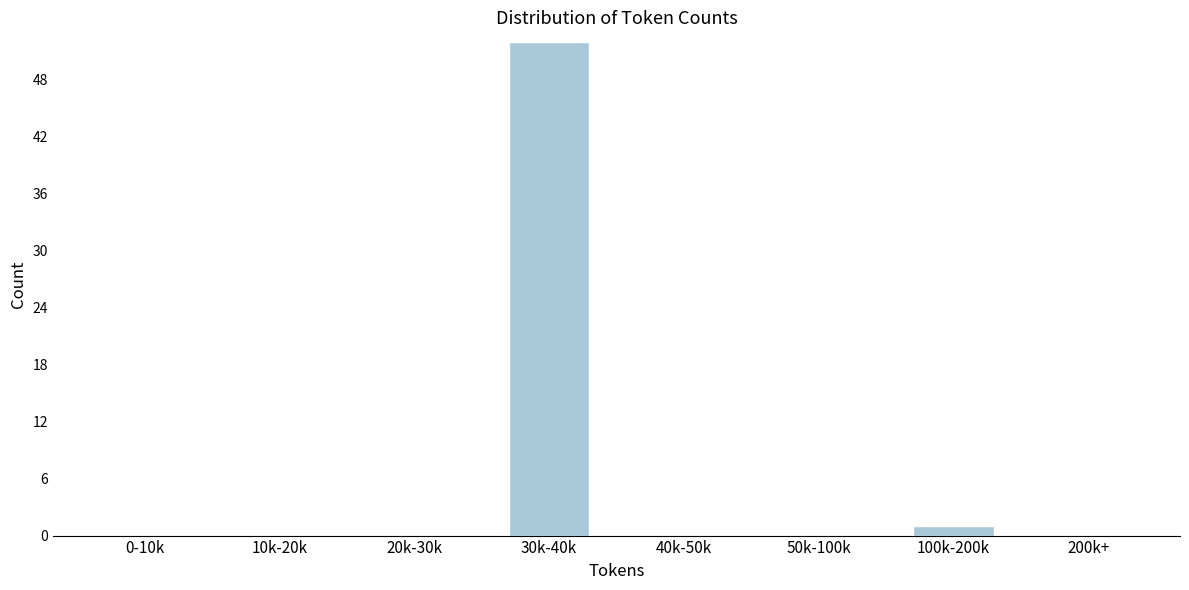

Reading left to right, what are all the values shown in this chart?

0-10k=0	10k-20k=0	20k-30k=0	30k-40k=52	40k-50k=0	50k-100k=0	100k-200k=1	200k+=0